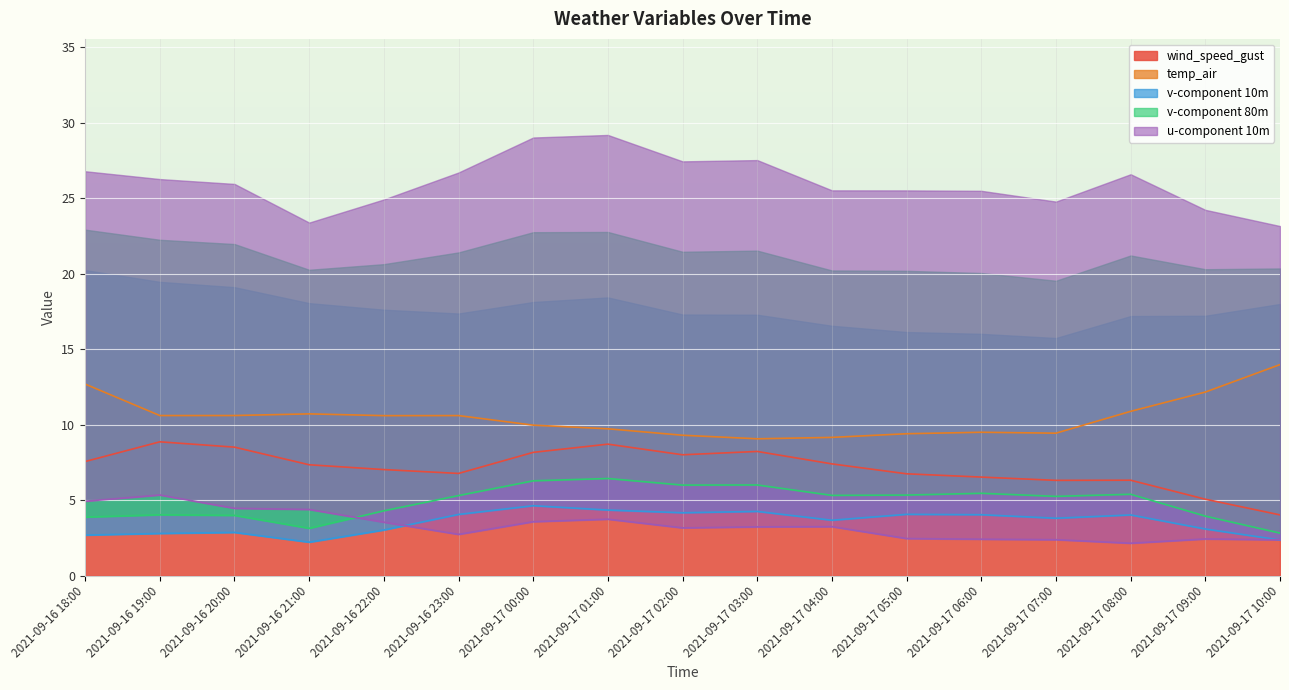

Reading left to right, extract all data points from this chart.

wind_speed_gust: 2021-09-16 18:00=7.5	2021-09-16 19:00=8.9	2021-09-16 20:00=8.5	2021-09-16 21:00=7.3	2021-09-16 22:00=7.0	2021-09-16 23:00=6.8	2021-09-17 00:00=8.2	2021-09-17 01:00=8.7	2021-09-17 02:00=8.0	2021-09-17 03:00=8.2	2021-09-17 04:00=7.4	2021-09-17 05:00=6.7	2021-09-17 06:00=6.5	2021-09-17 07:00=6.3	2021-09-17 08:00=6.3	2021-09-17 09:00=5.1	2021-09-17 10:00=4.0
temp_air: 2021-09-16 18:00=12.7	2021-09-16 19:00=10.6	2021-09-16 20:00=10.6	2021-09-16 21:00=10.7	2021-09-16 22:00=10.6	2021-09-16 23:00=10.6	2021-09-17 00:00=10.0	2021-09-17 01:00=9.7	2021-09-17 02:00=9.3	2021-09-17 03:00=9.1	2021-09-17 04:00=9.1	2021-09-17 05:00=9.4	2021-09-17 06:00=9.5	2021-09-17 07:00=9.4	2021-09-17 08:00=10.9	2021-09-17 09:00=12.1	2021-09-17 10:00=14.0
v-component 10m: 2021-09-16 18:00=2.7	2021-09-16 19:00=2.8	2021-09-16 20:00=2.9	2021-09-16 21:00=2.2	2021-09-16 22:00=3.0	2021-09-16 23:00=4.0	2021-09-17 00:00=4.6	2021-09-17 01:00=4.3	2021-09-17 02:00=4.2	2021-09-17 03:00=4.2	2021-09-17 04:00=3.7	2021-09-17 05:00=4.1	2021-09-17 06:00=4.0	2021-09-17 07:00=3.8	2021-09-17 08:00=4.0	2021-09-17 09:00=3.1	2021-09-17 10:00=2.4
v-component 80m: 2021-09-16 18:00=3.9	2021-09-16 19:00=4.0	2021-09-16 20:00=4.0	2021-09-16 21:00=3.1	2021-09-16 22:00=4.3	2021-09-16 23:00=5.3	2021-09-17 00:00=6.3	2021-09-17 01:00=6.4	2021-09-17 02:00=6.0	2021-09-17 03:00=6.0	2021-09-17 04:00=5.3	2021-09-17 05:00=5.3	2021-09-17 06:00=5.4	2021-09-17 07:00=5.2	2021-09-17 08:00=5.4	2021-09-17 09:00=3.9	2021-09-17 10:00=2.8
u-component 10m: 2021-09-16 18:00=4.9	2021-09-16 19:00=5.3	2021-09-16 20:00=4.4	2021-09-16 21:00=4.4	2021-09-16 22:00=3.5	2021-09-16 23:00=2.7	2021-09-17 00:00=3.6	2021-09-17 01:00=3.7	2021-09-17 02:00=3.2	2021-09-17 03:00=3.2	2021-09-17 04:00=3.2	2021-09-17 05:00=2.4	2021-09-17 06:00=2.4	2021-09-17 07:00=2.4	2021-09-17 08:00=2.1	2021-09-17 09:00=2.4	2021-09-17 10:00=2.4